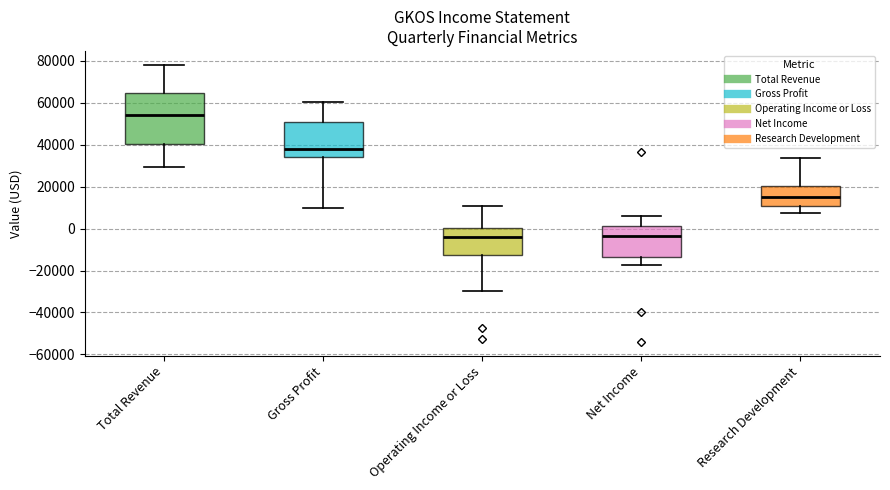

Reading left to right, transcribe this box plot: for each box, give where its median line is, the range the box spans, and where its two whiskers end, as read against the y-axis. The values are not printed on the chart, so give them approximately, as read against the axis.

Total Revenue: median 54000, box 40000 to 64000, whiskers 30000 to 78000
Gross Profit: median 38000, box 34000 to 50000, whiskers 10000 to 60000
Operating Income or Loss: median -4000, box -12000 to 0, whiskers -30000 to 12000
Net Income: median -4000, box -14000 to 2000, whiskers -18000 to 6000
Research Development: median 16000, box 10000 to 20000, whiskers 8000 to 34000